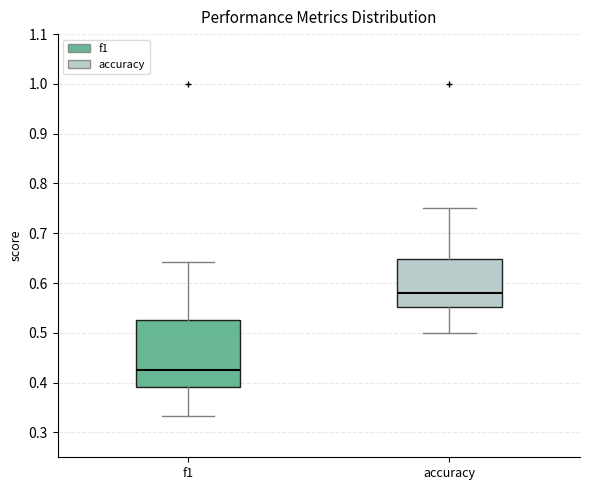

Reading left to right, read every box against the y-axis: the position of its median line, the range the box covers, and the ends of its whiskers. The values are not printed on the chart, so give them approximately, as read against the axis.

f1: median 0.43, box 0.39 to 0.53, whiskers 0.33 to 0.64
accuracy: median 0.58, box 0.55 to 0.65, whiskers 0.50 to 0.75